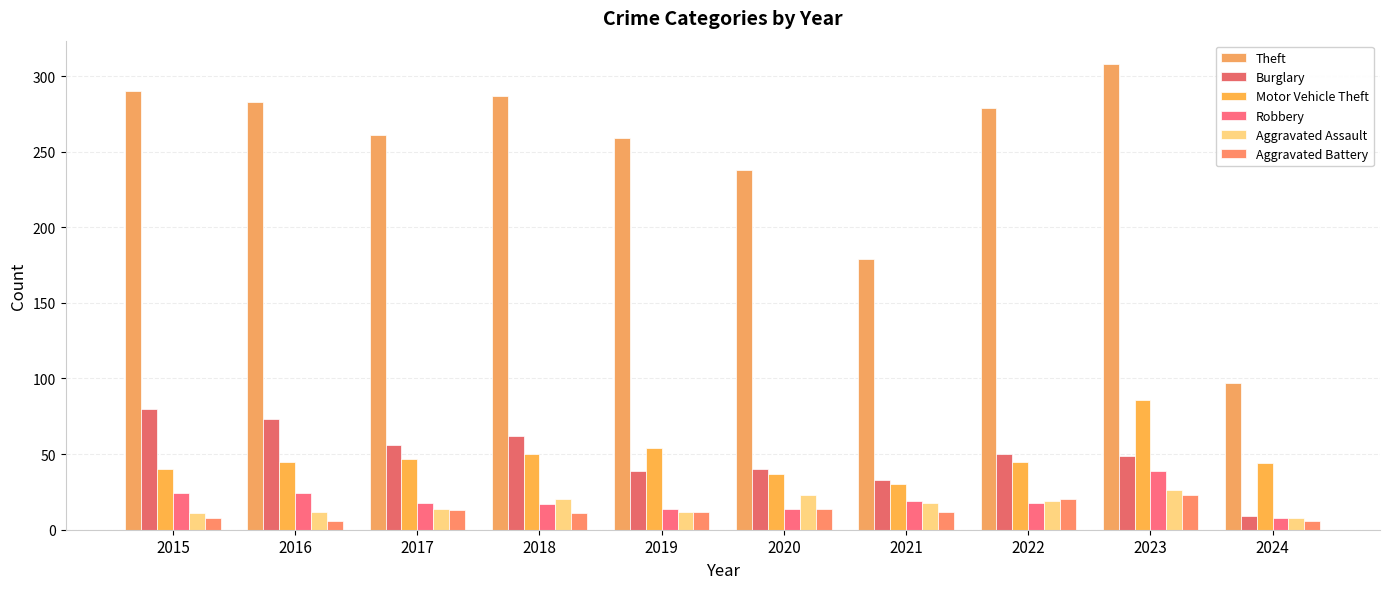

What is the value of the Motor Vehicle Theft bar at the 2nd from the left?

45